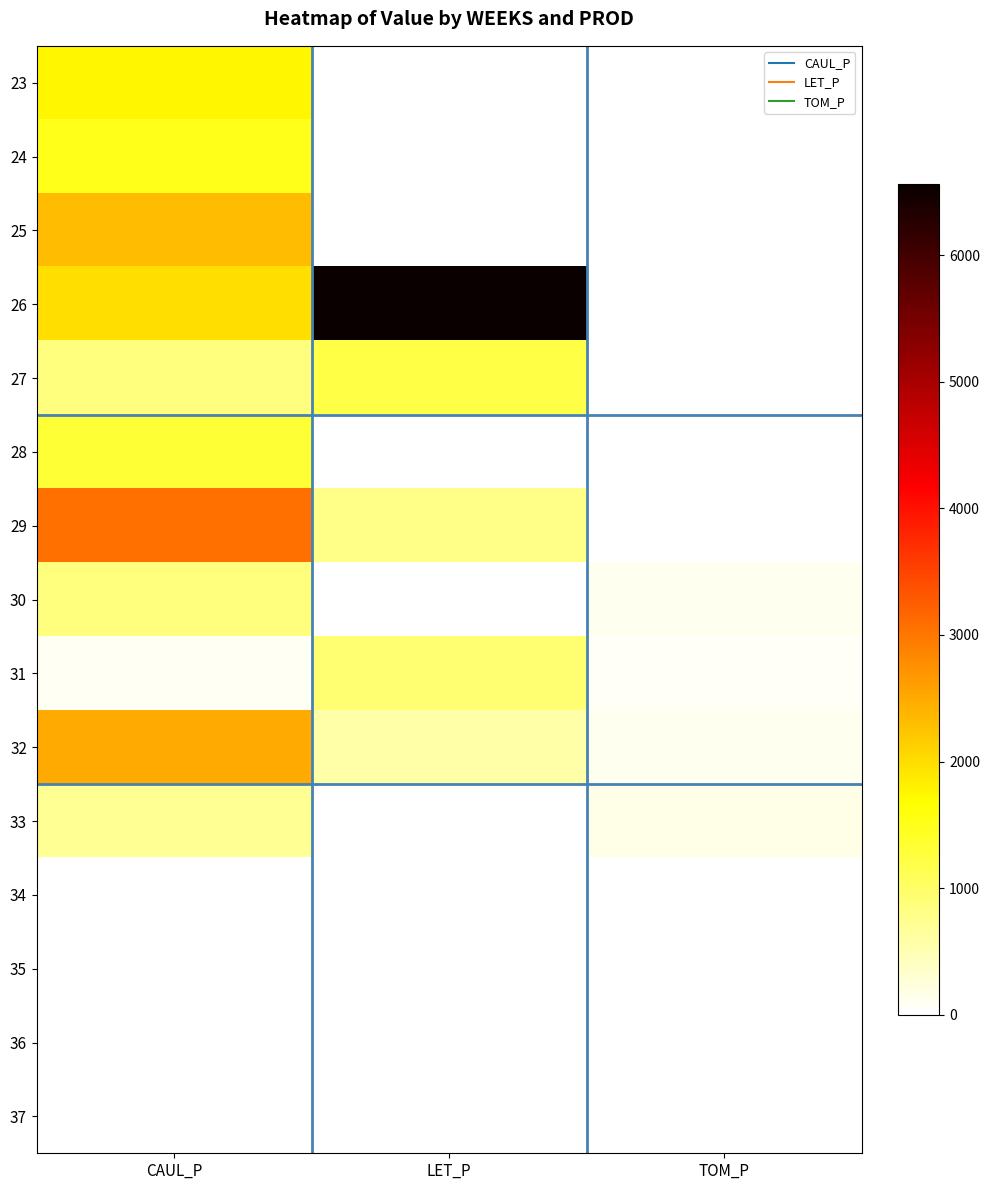

What is the total value across all series at CAUL_P?

16960.2